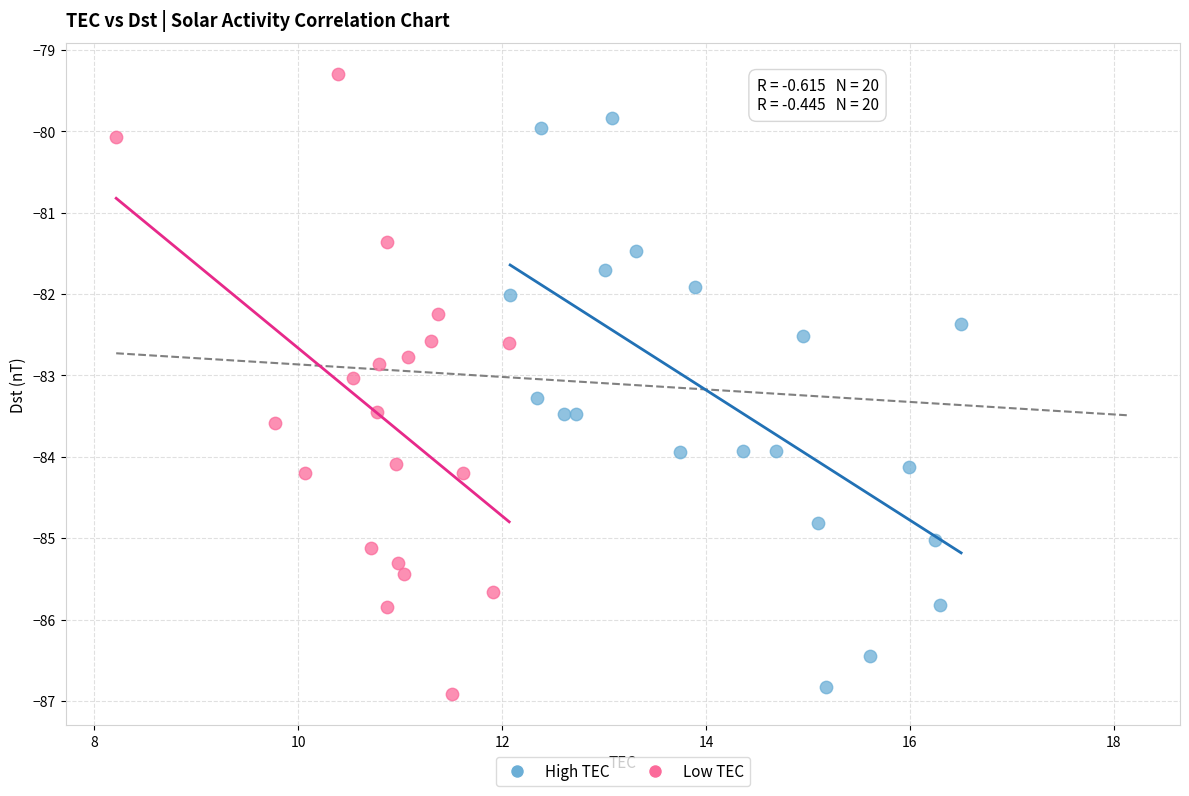

What are all the series names shown in the legend?

High TEC, Low TEC